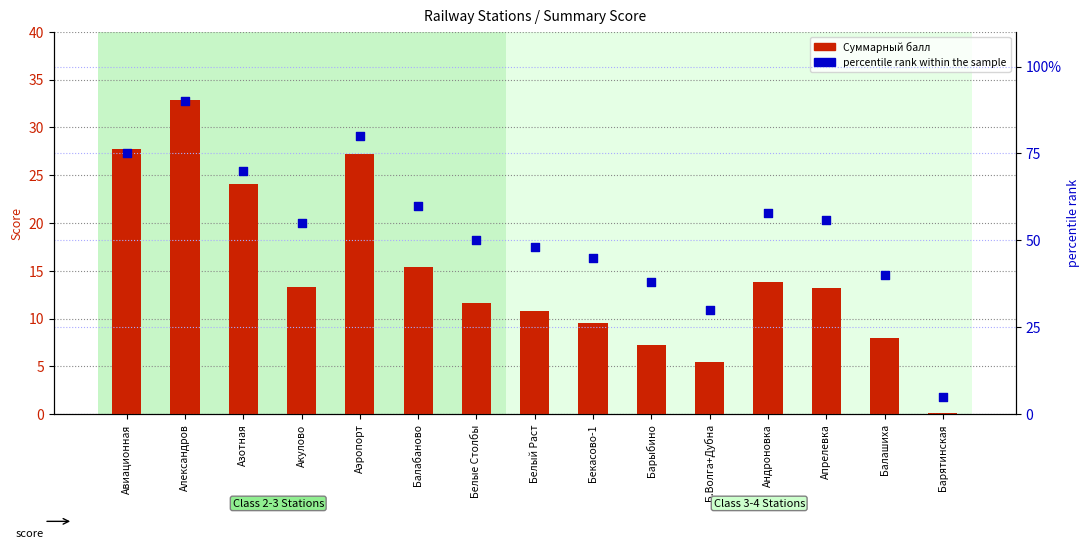

Which series has the widest spread of Y values?

percentile rank within the sample